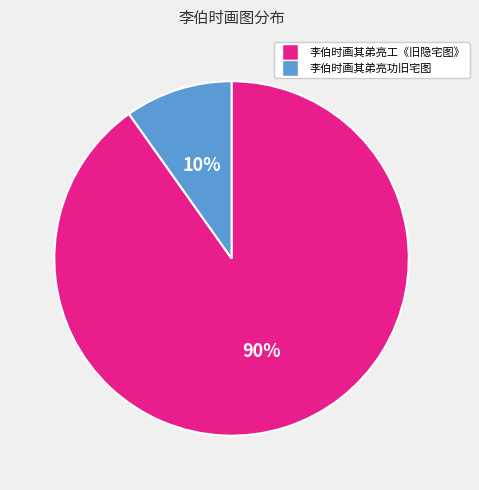

Which slice represents more than half of the pie?

李伯时画其弟亮工《旧隐宅图》